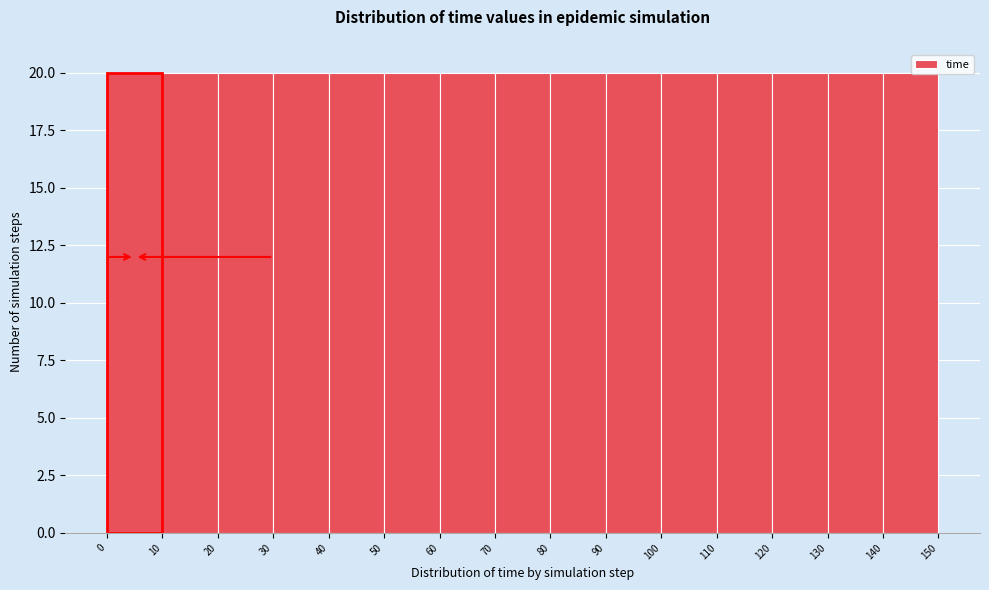

Reading left to right, transcribe this chart: for each bar, give the range it covers on the x-axis and its height. The values are not printed on the chart, so give them approximately, as read against the axis.

0 to 10: 20
10 to 20: 20
20 to 30: 20
30 to 40: 20
40 to 50: 20
50 to 60: 20
60 to 70: 20
70 to 80: 20
80 to 90: 20
90 to 100: 20
100 to 110: 20
110 to 120: 20
120 to 130: 20
130 to 140: 20
140 to 150: 20